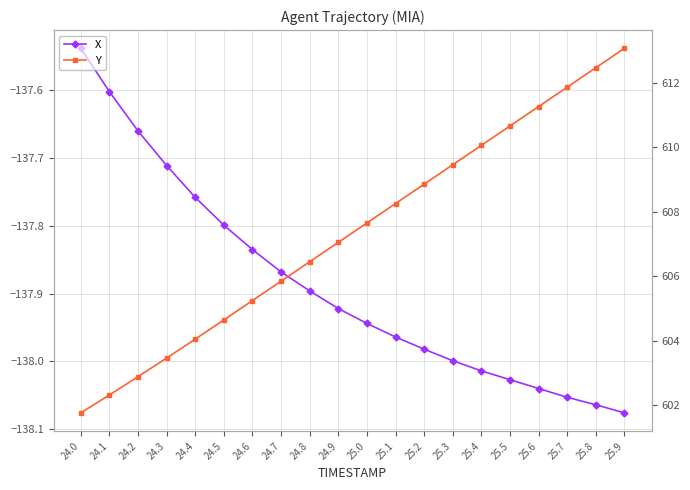

List the series in order of their peak value, highest first.

Y, X